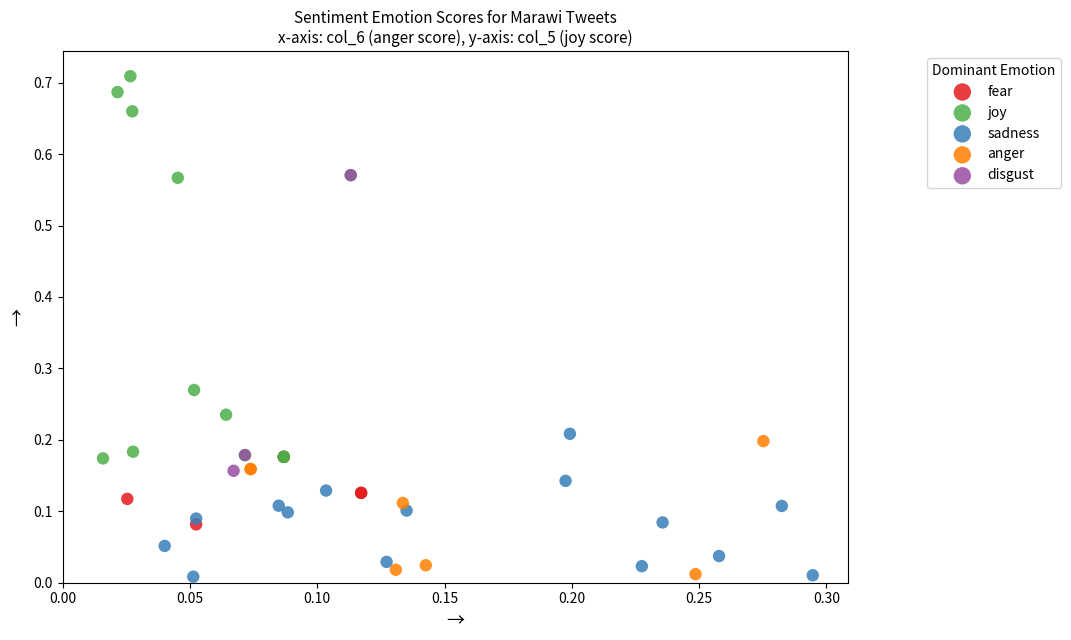

Which series has the widest spread of Y values?

joy